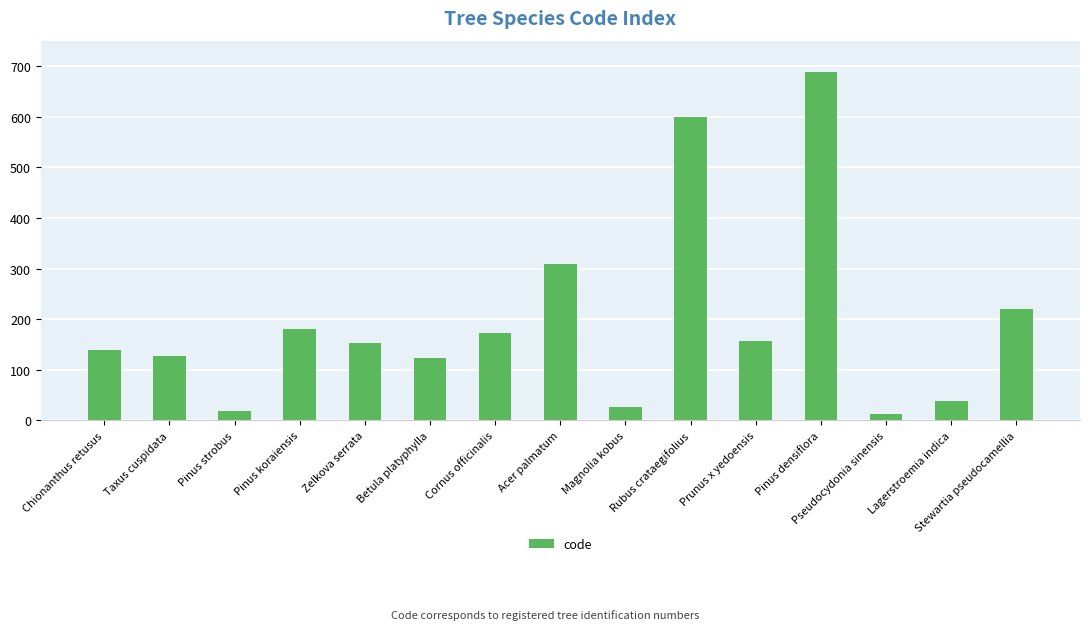

Is it true that the value at Zelkova serrata is 152?

True